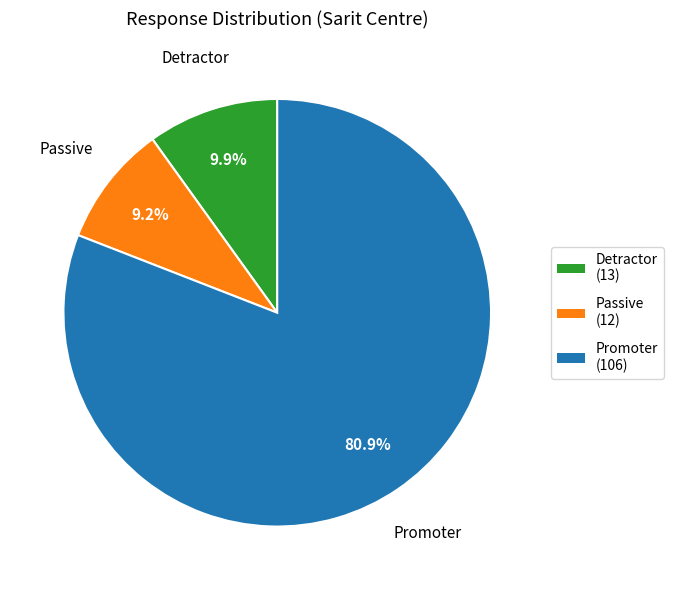

How many segments does this pie chart have?

3